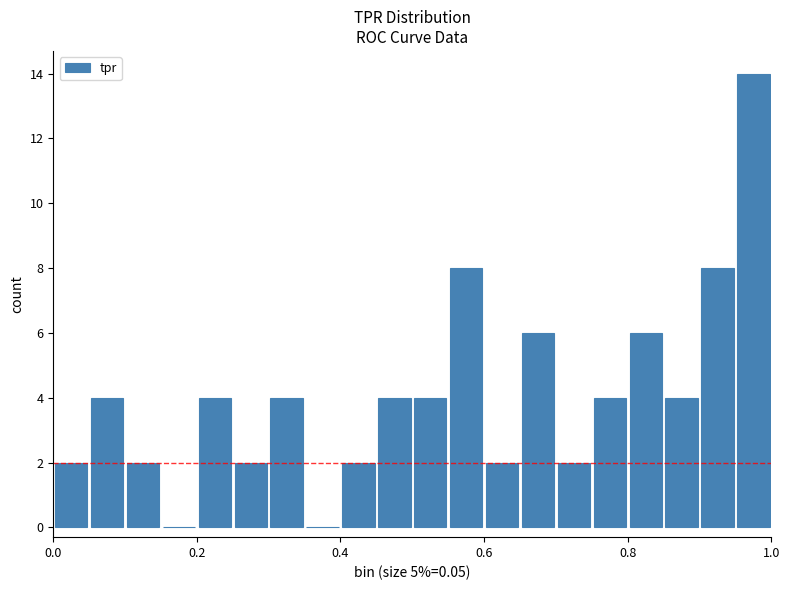

Around what value on the x-axis is the tallest bar? Give the approximate position of its centre, as read against the axis.

0.98